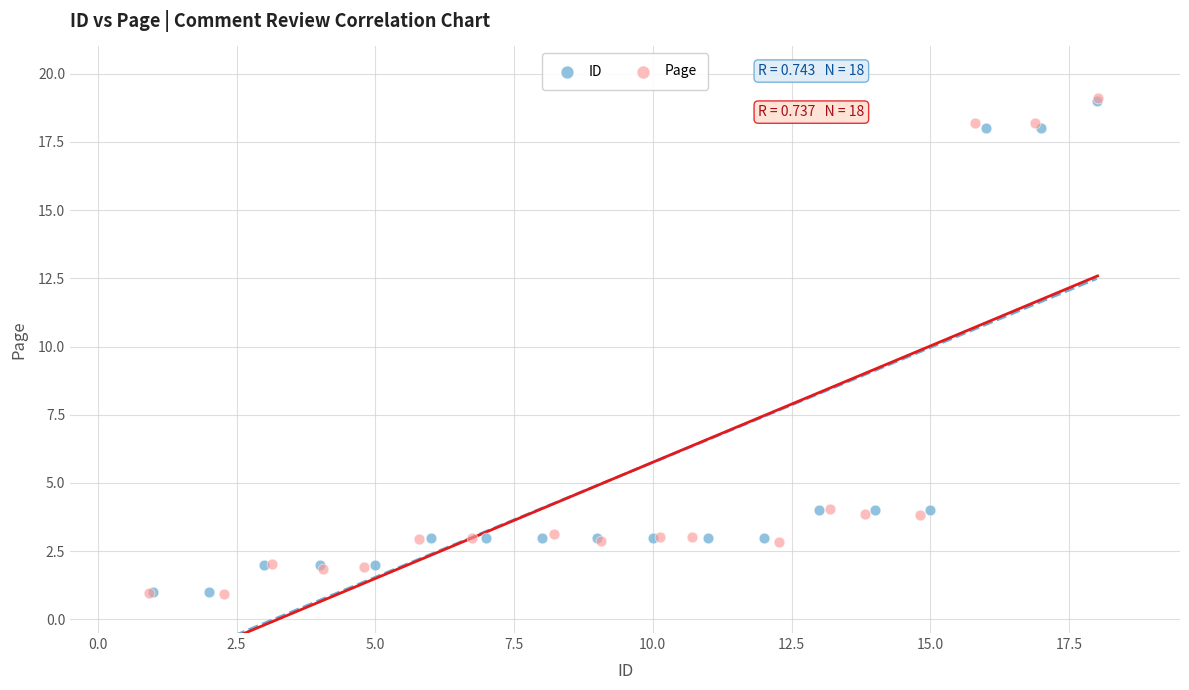

Which series has the widest spread of Y values?

Page